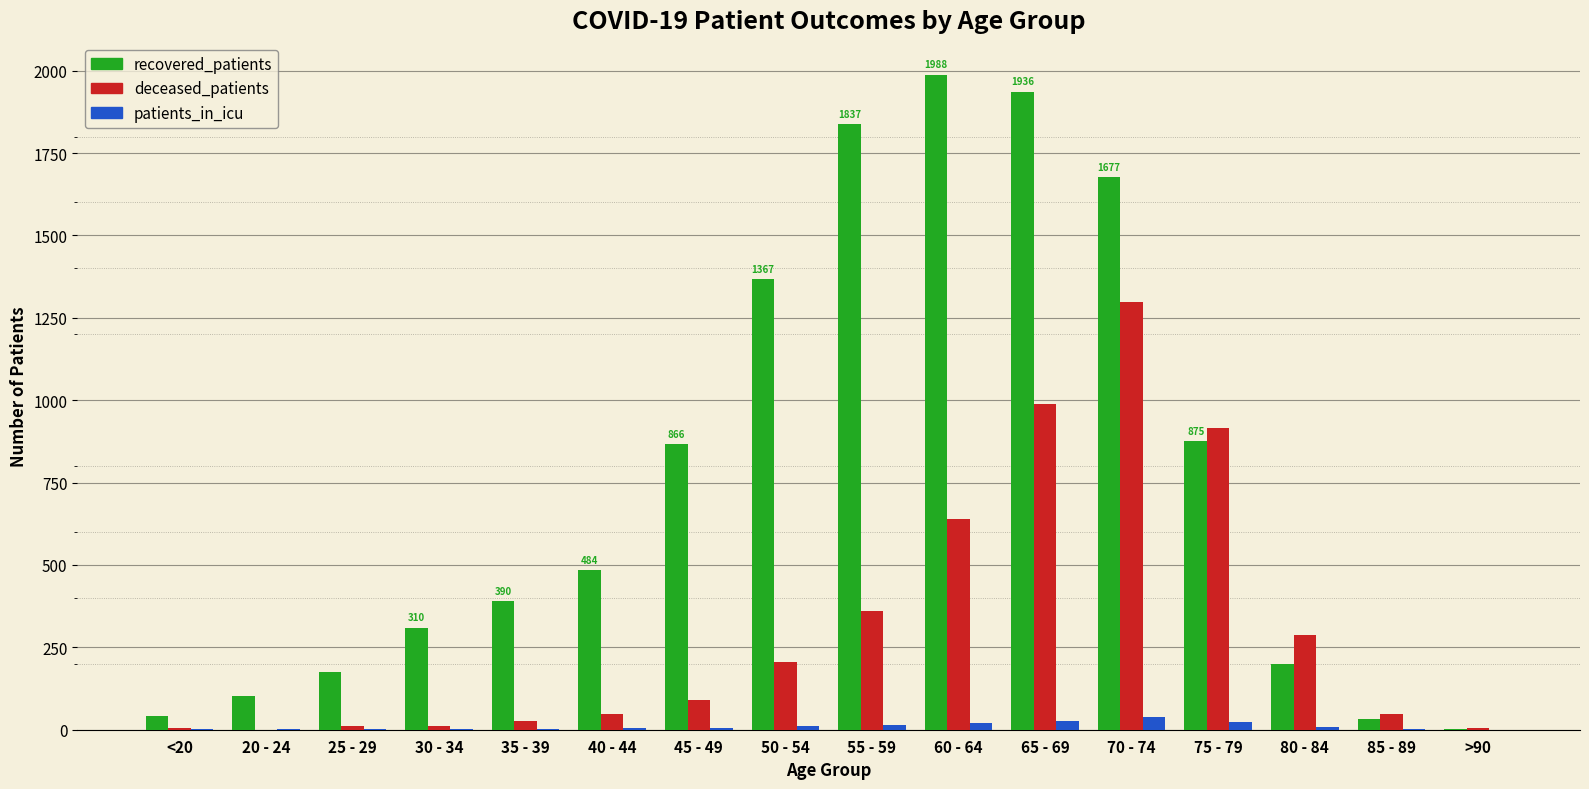

What are all the series names shown in the legend?

recovered_patients, deceased_patients, patients_in_icu